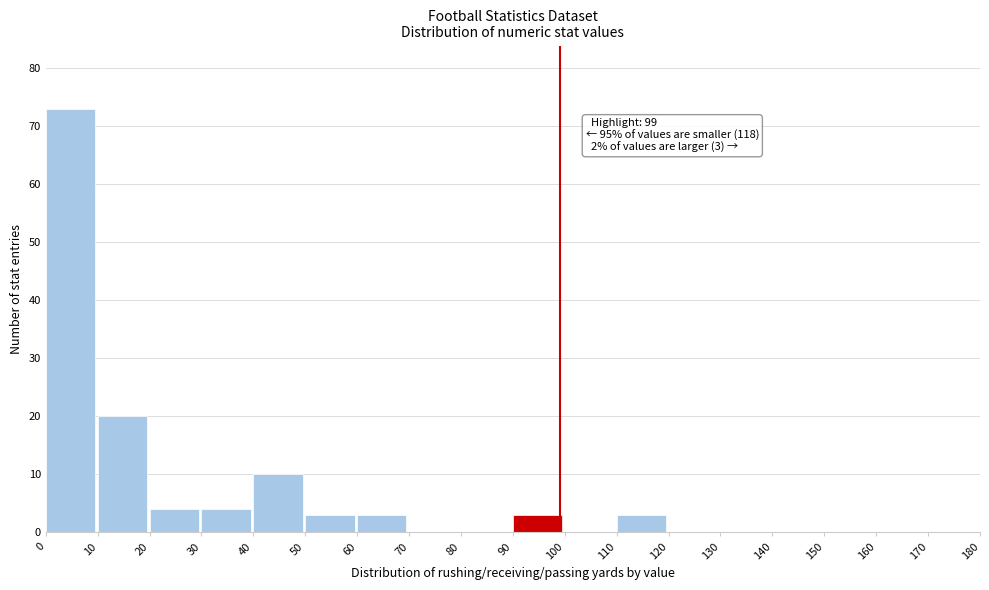

Which range on the x-axis has the tallest bar?

0 to 10